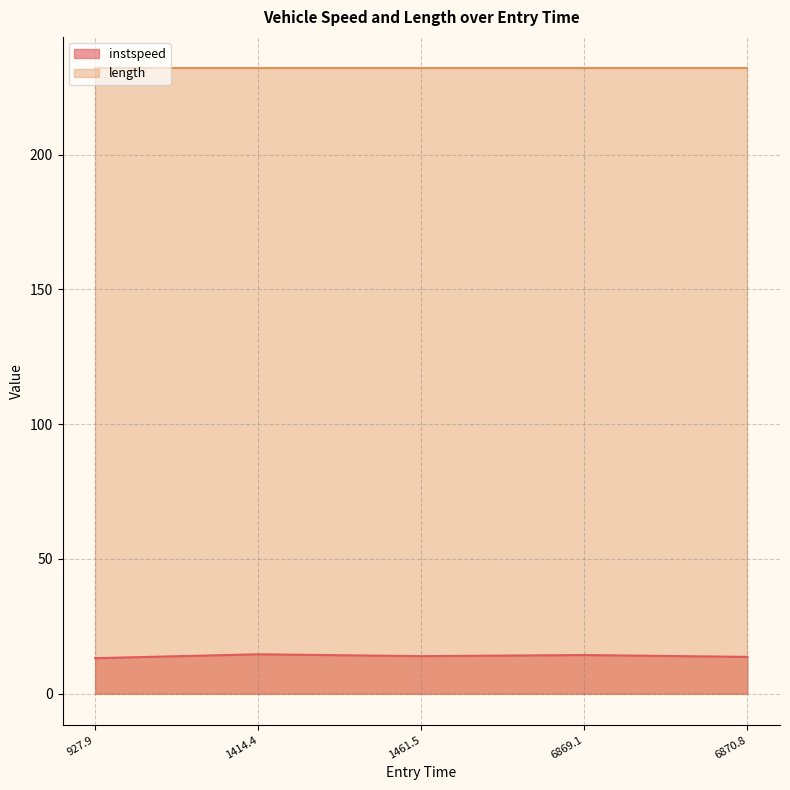

True or false: instspeed and length cross at least once.

False